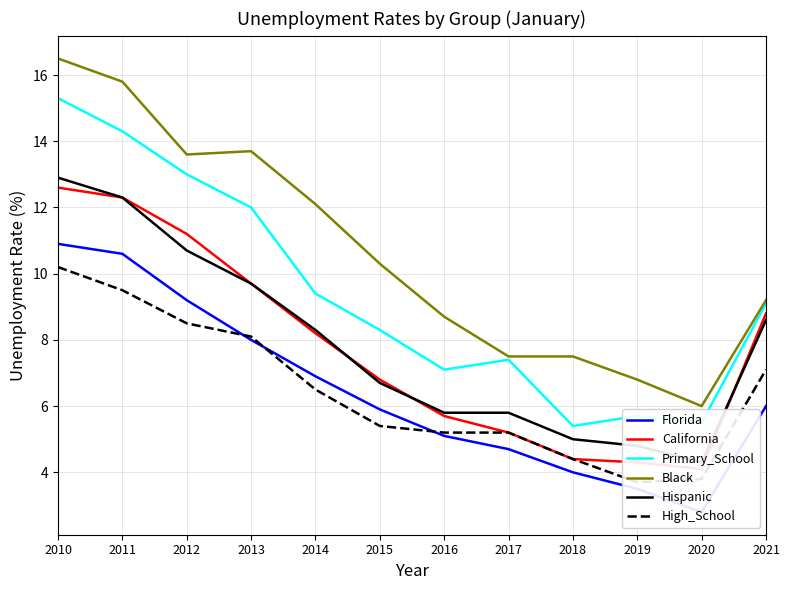

How many interior local valleys does the Florida series have?

1